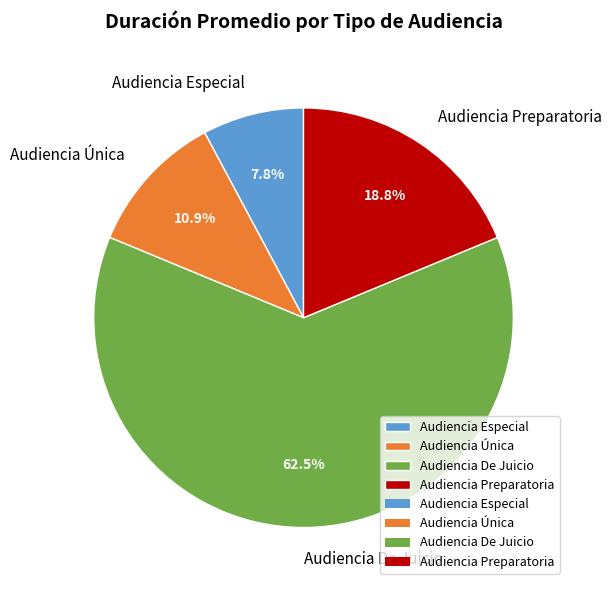

Which slice is the largest?

Audiencia De Juicio